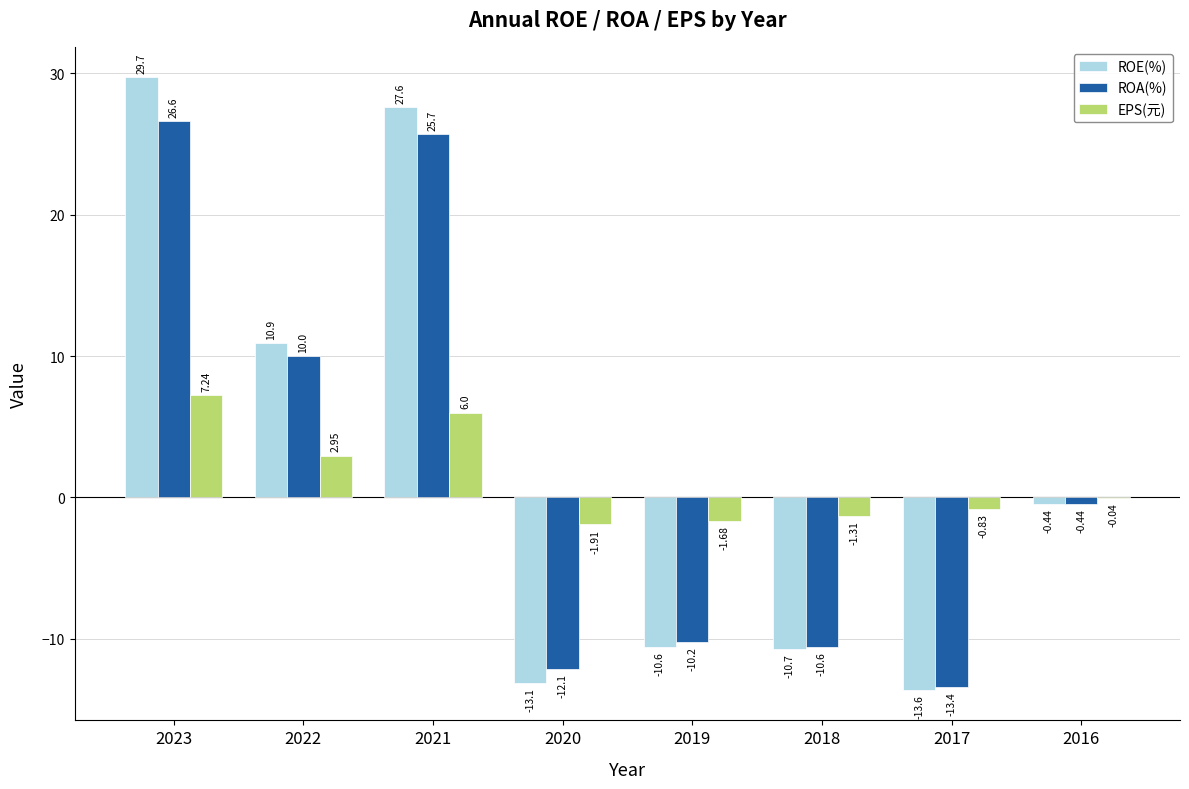

Between 2022 and 2016, which series saw the biggest shift?

ROE(%)